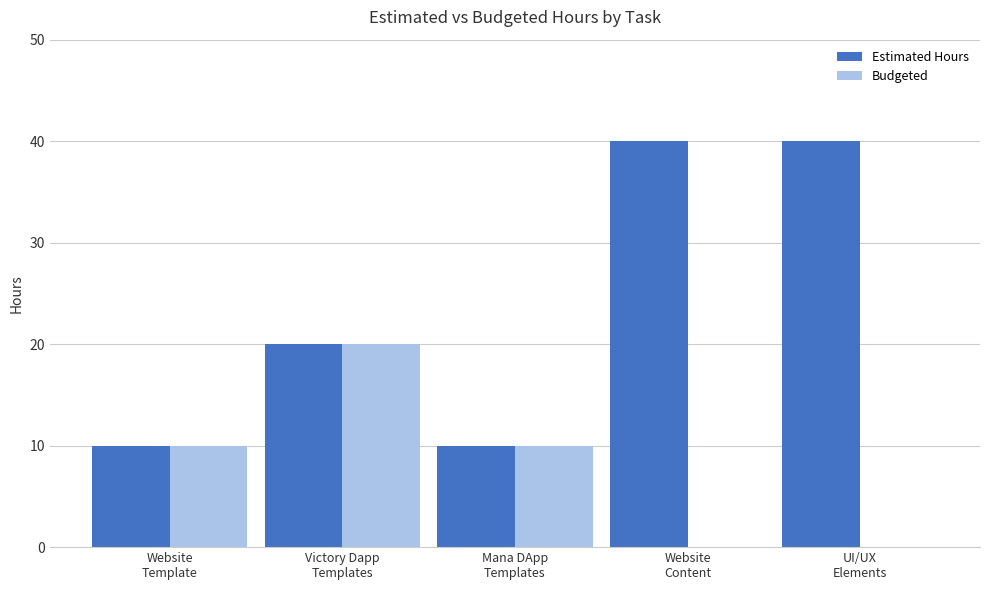

What is the highest value of the Budgeted series?

20